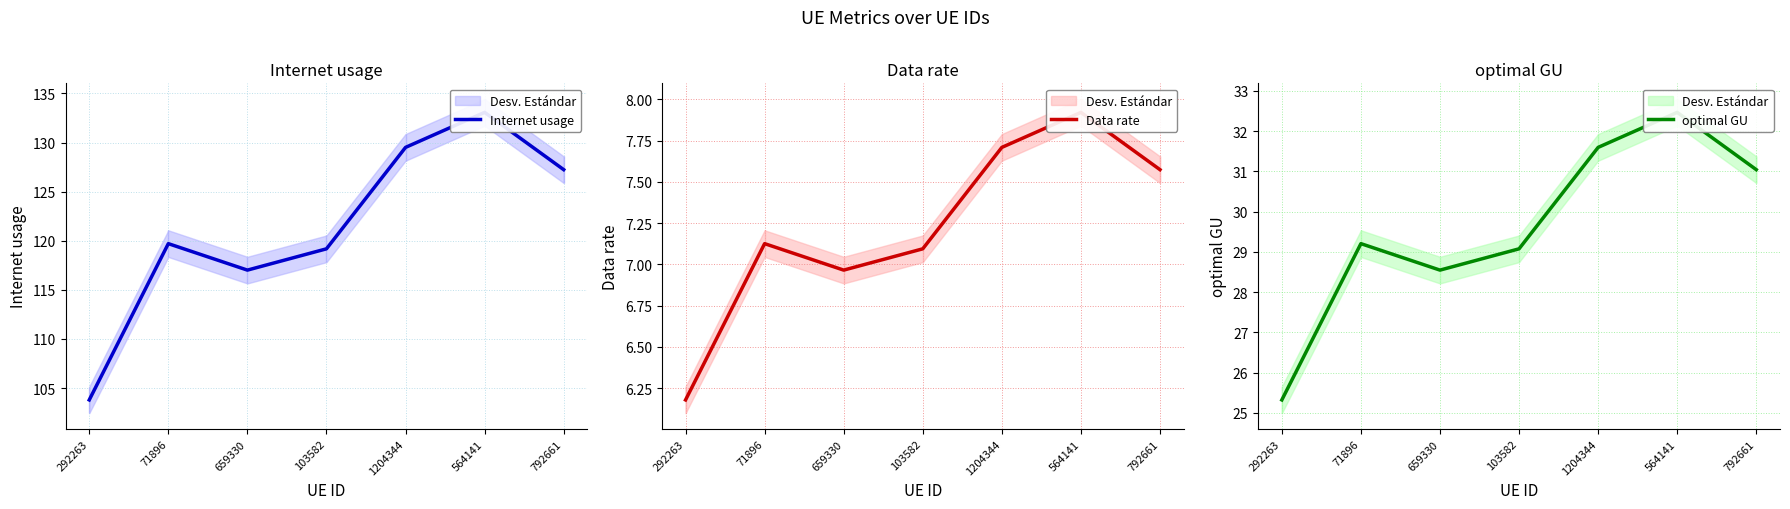

Is the value of Data rate at 792661 greater than the value of optimal GU at 1204344?

No